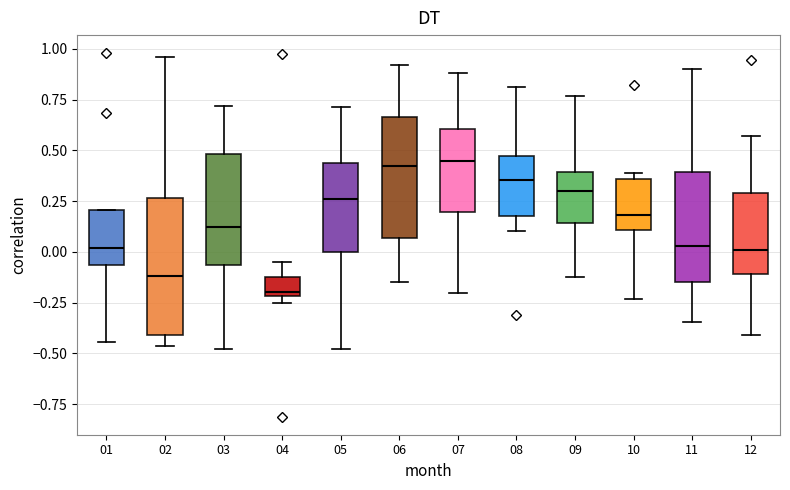

Which box's median line is the lowest?

04